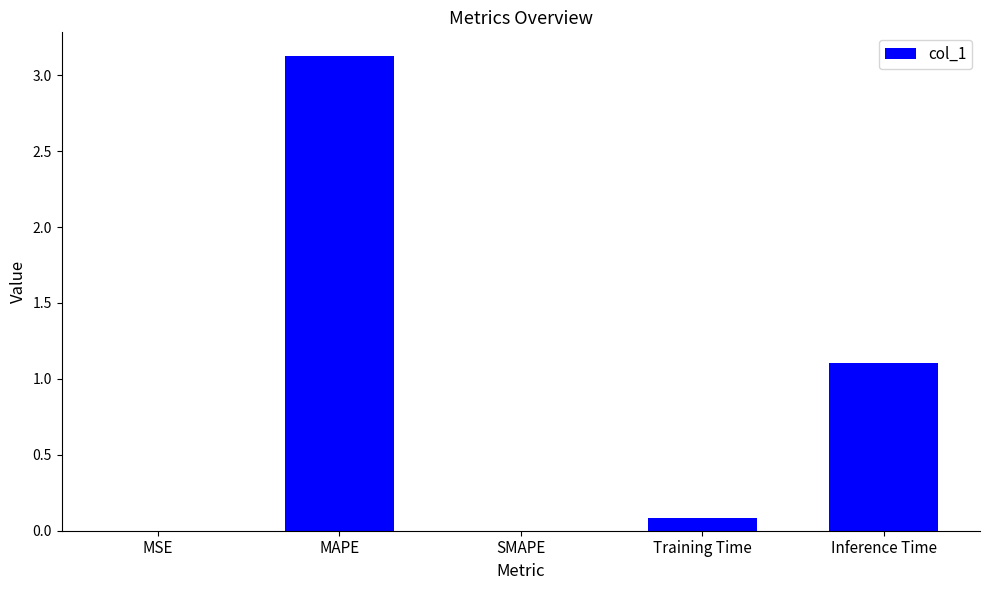

The chart shows a value of 1.6 at Inference Time. True or false?

False